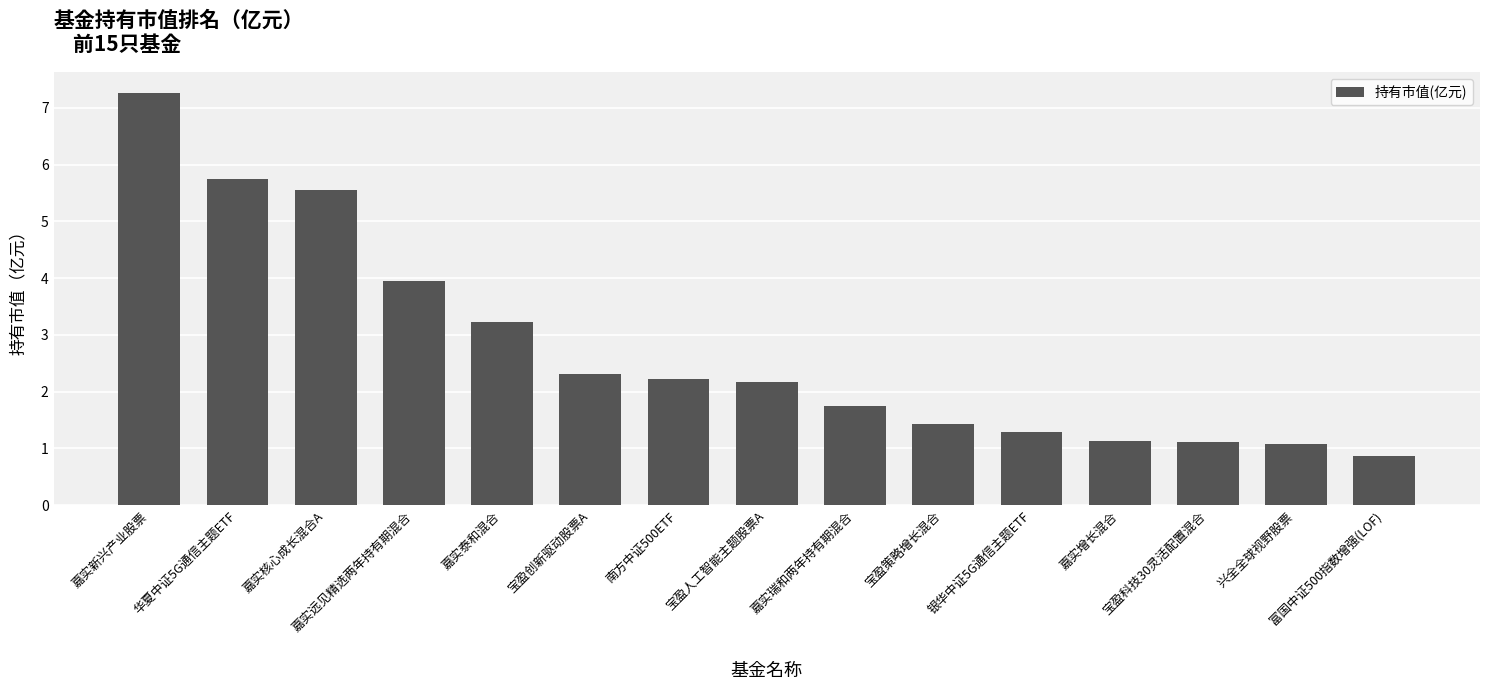

What is the difference between the maximum and minimum values?

6.4